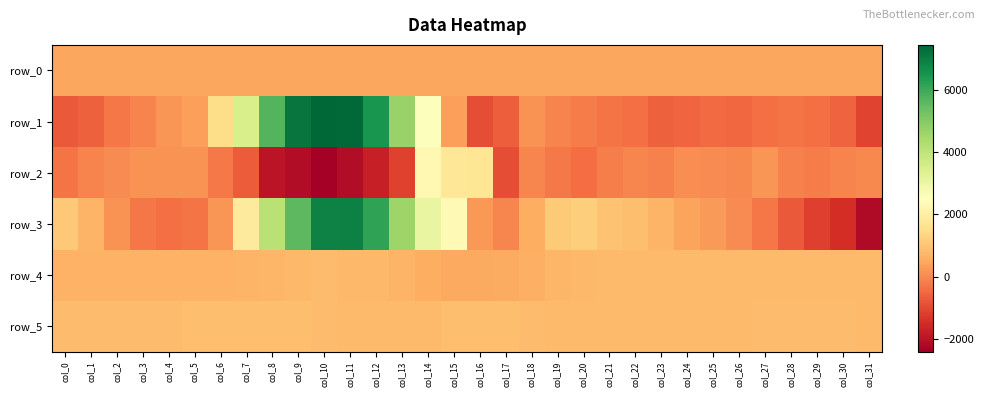

Between col_20 and col_24, which series saw the biggest shift?

row_3